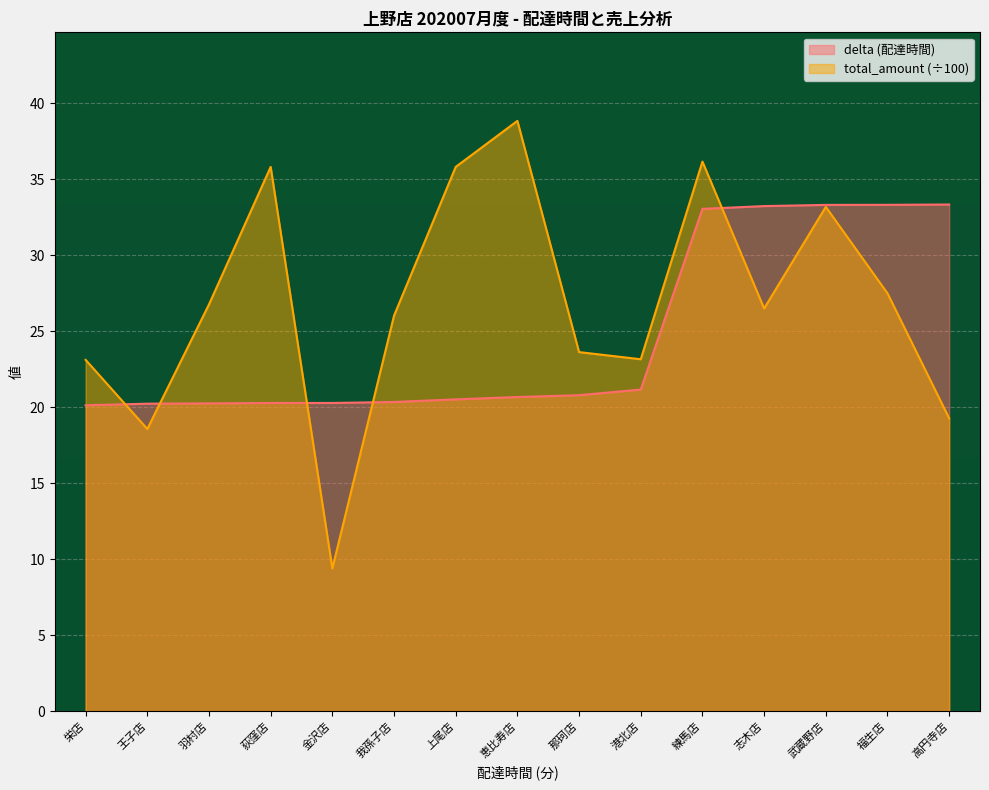

Reading left to right, what are all the values shown in this chart?

delta: 栄店=20.1	王子店=20.2	羽村店=20.3	荻窪店=20.3	金沢店=20.3	我孫子店=20.3	上尾店=20.5	恵比寿店=20.7	那珂店=20.8	港北店=21.2	練馬店=33.1	志木店=33.2	武蔵野店=33.3	福生店=33.3	高円寺店=33.3
total_amount: 栄店=23.1	王子店=18.6	羽村店=26.8	荻窪店=35.8	金沢店=9.4	我孫子店=26.0	上尾店=35.8	恵比寿店=38.9	那珂店=23.6	港北店=23.2	練馬店=36.2	志木店=26.5	武蔵野店=33.2	福生店=27.5	高円寺店=19.3